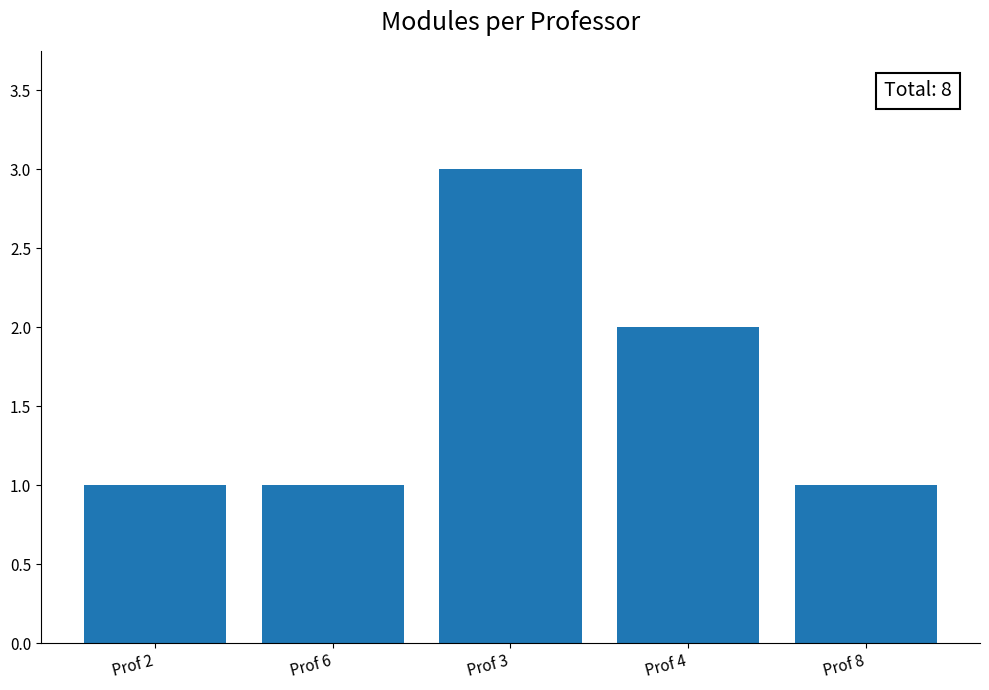

At which label is the value closest to 2?

Prof 4